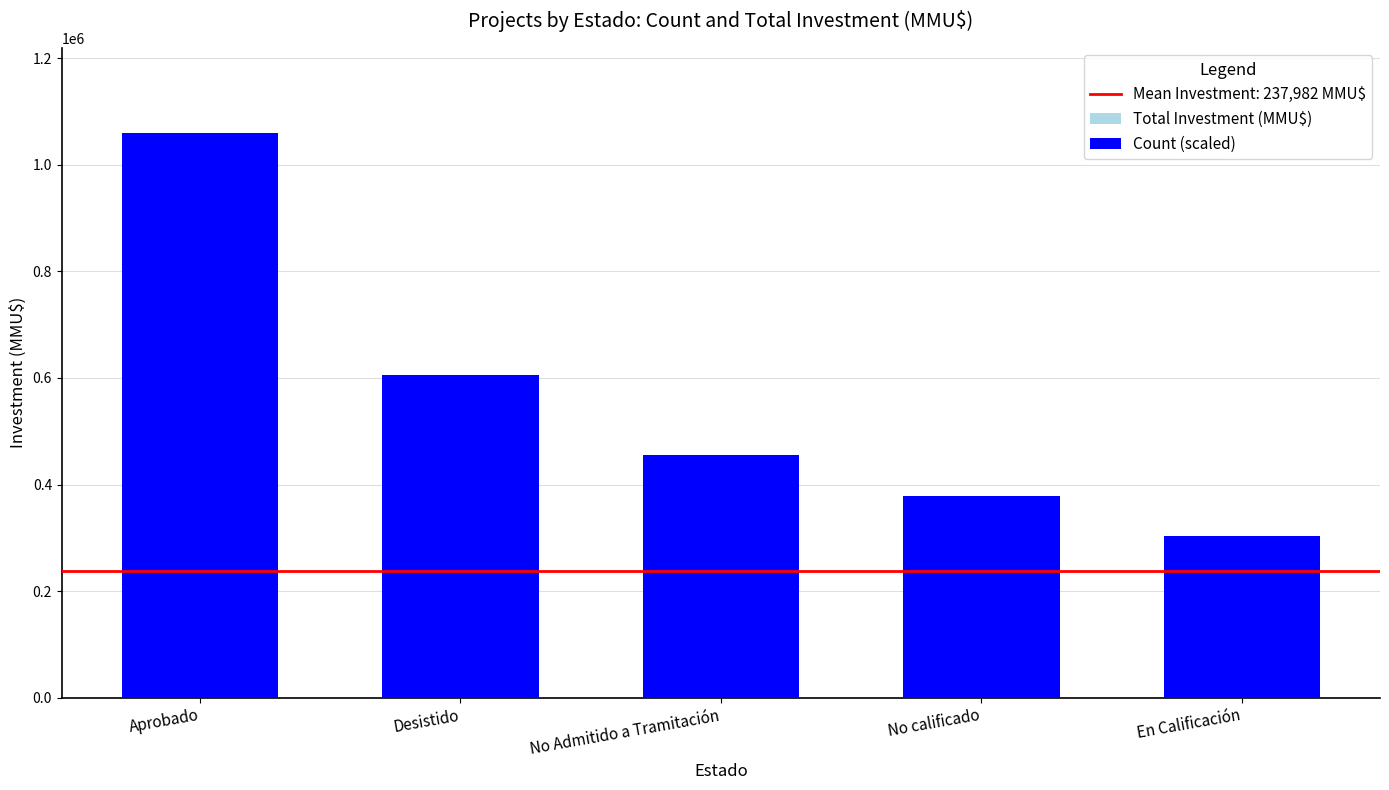

How many groups of bars are there?

5